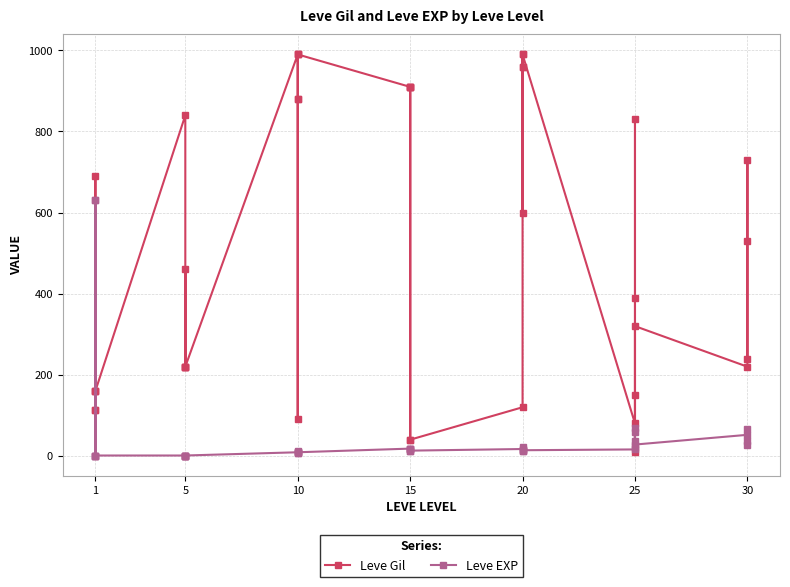

True or false: Leve EXP and Leve Gil cross at least once.

True